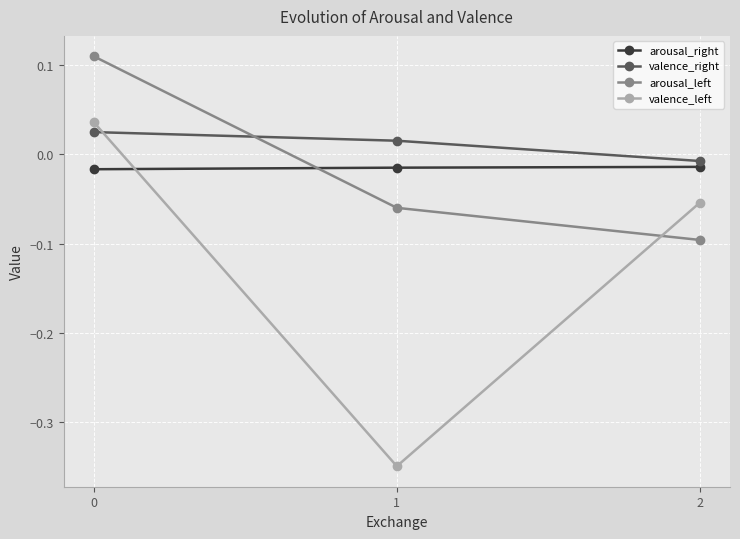

How many positive values does the valence_right series have?

2